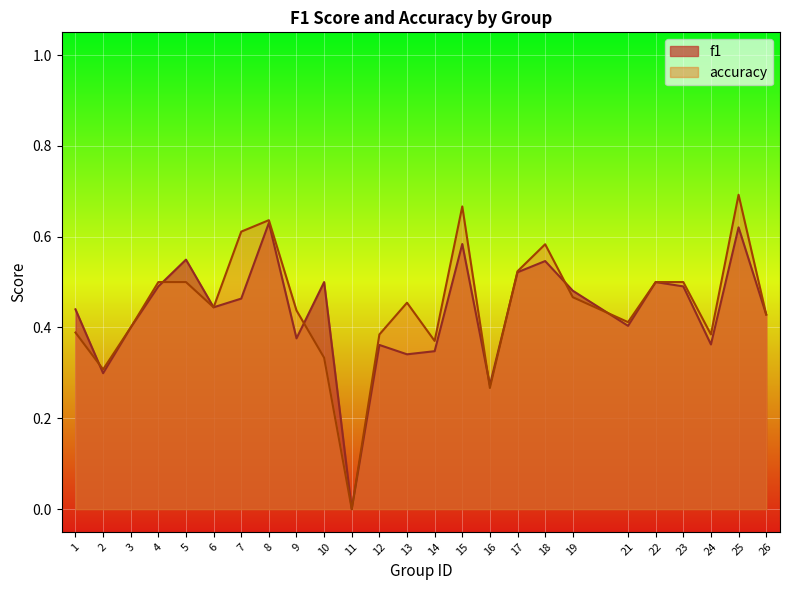

At which category is the sum across all series the highest?

25